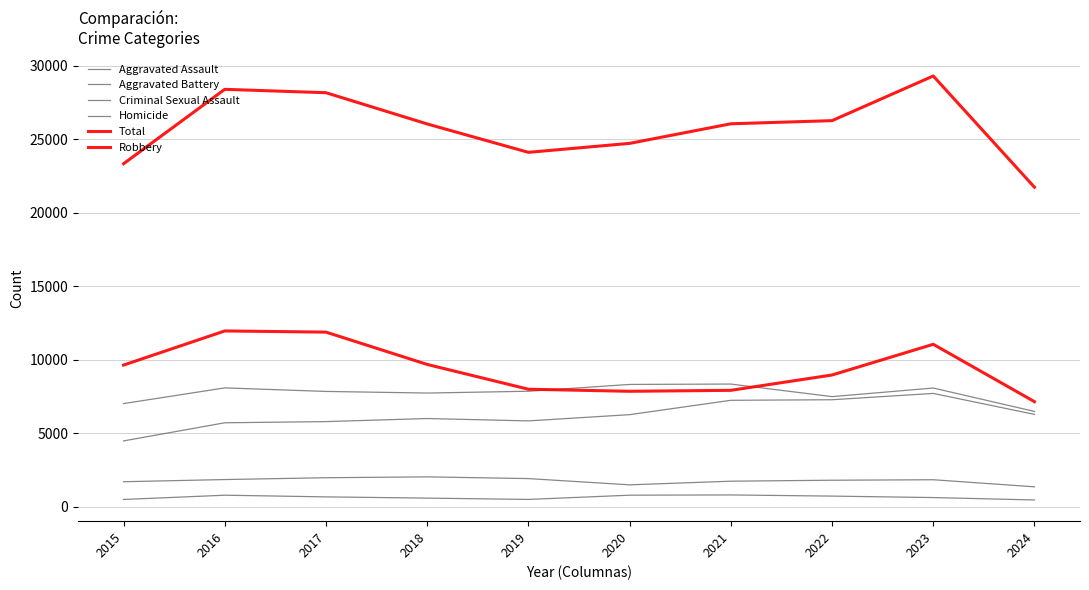

At which label is Homicide closest to 633?

2023